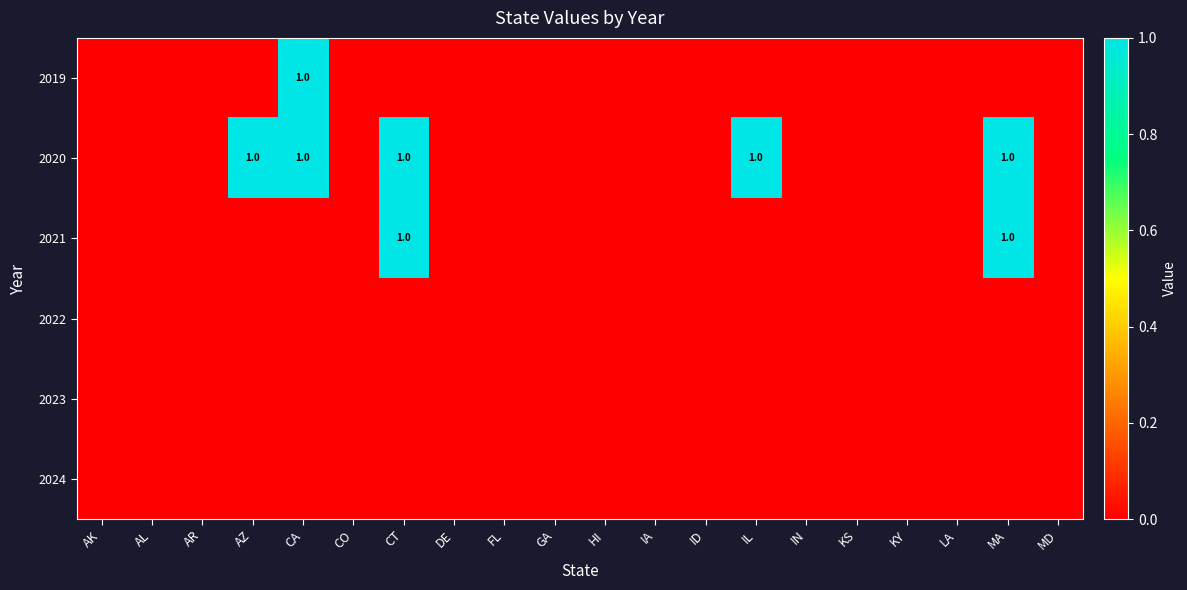

List the labels in order of 2019 value, smallest first.

AK, AL, AR, AZ, CO, CT, DE, FL, GA, HI, IA, ID, IL, IN, KS, KY, LA, MA, MD, CA